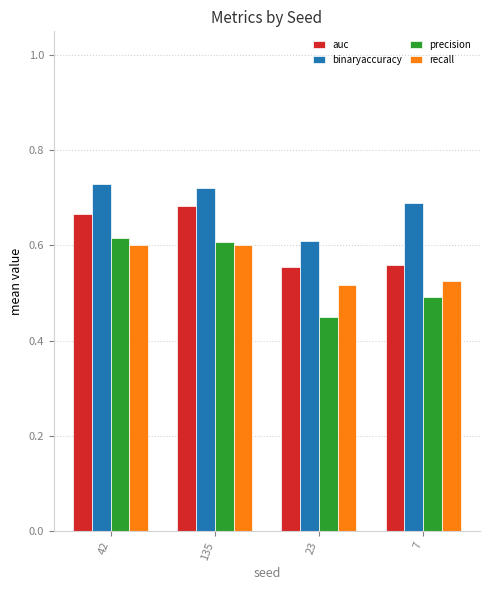

Is it true that binaryaccuracy equals 0.7 at 42?

True